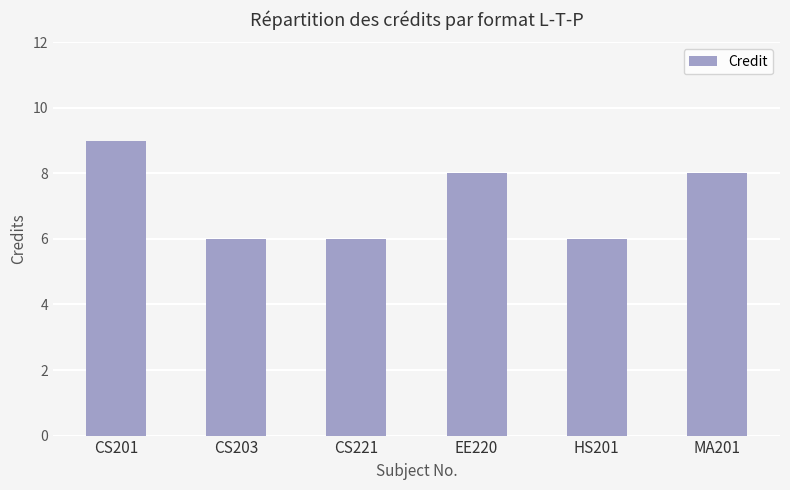

Reading right to left, extract all data points from this chart.

8	6	8	6	6	9